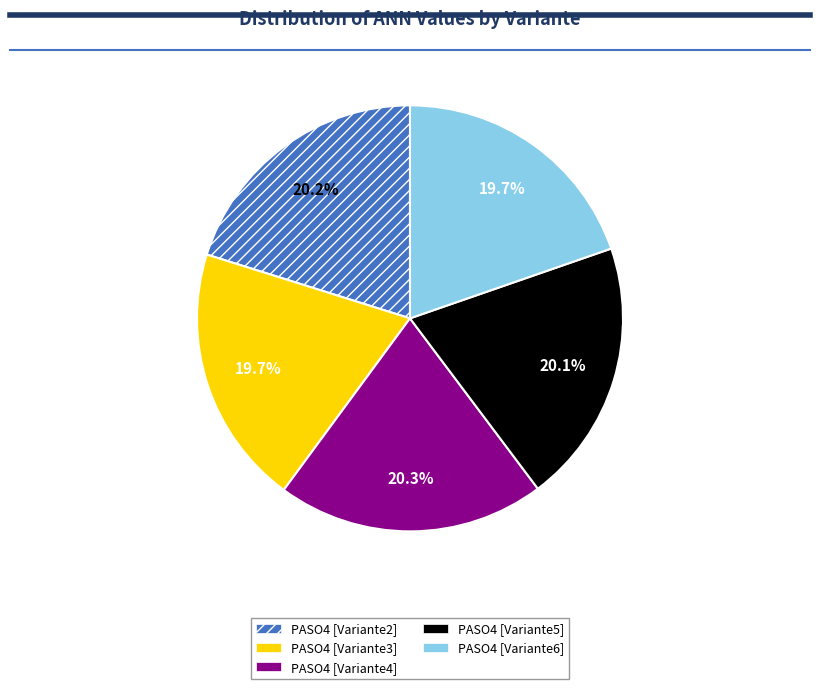

Between PASO4 [Variante4] and PASO4 [Variante3], which is larger?

PASO4 [Variante4]